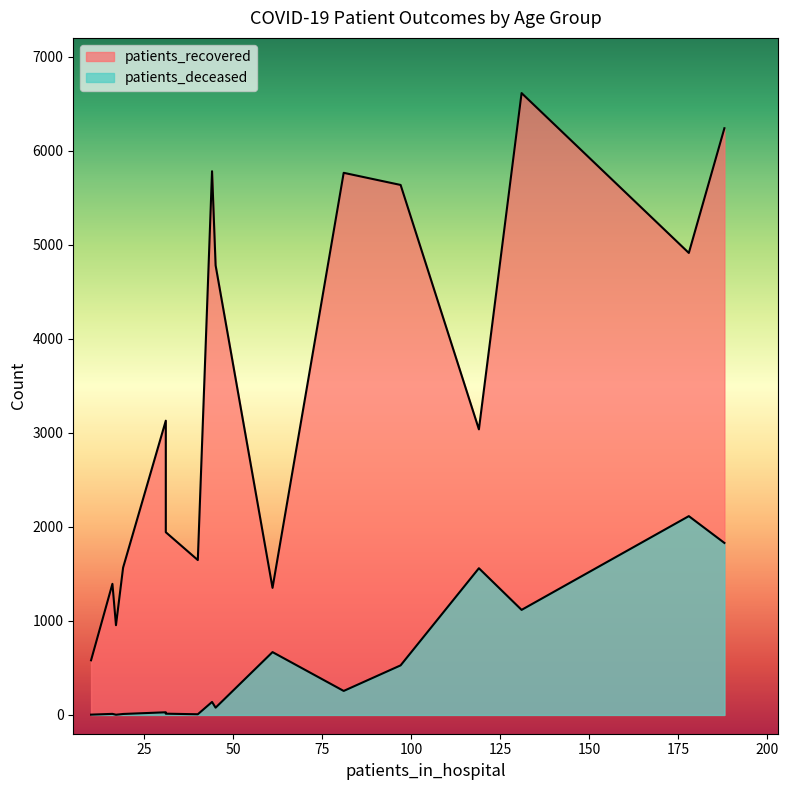

What is the average value of the patients_recovered series?

3458